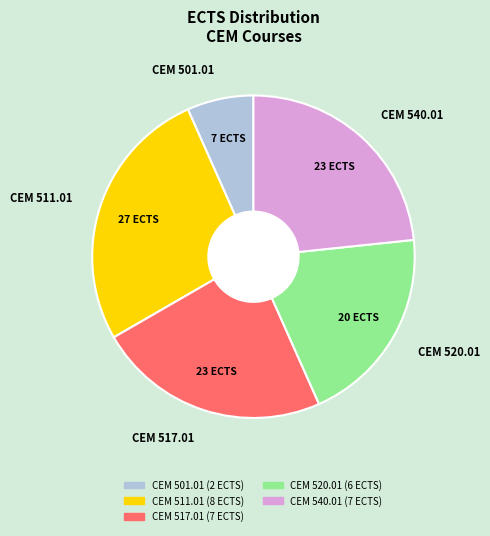

Which category has the smallest portion of the pie?

CEM 501.01